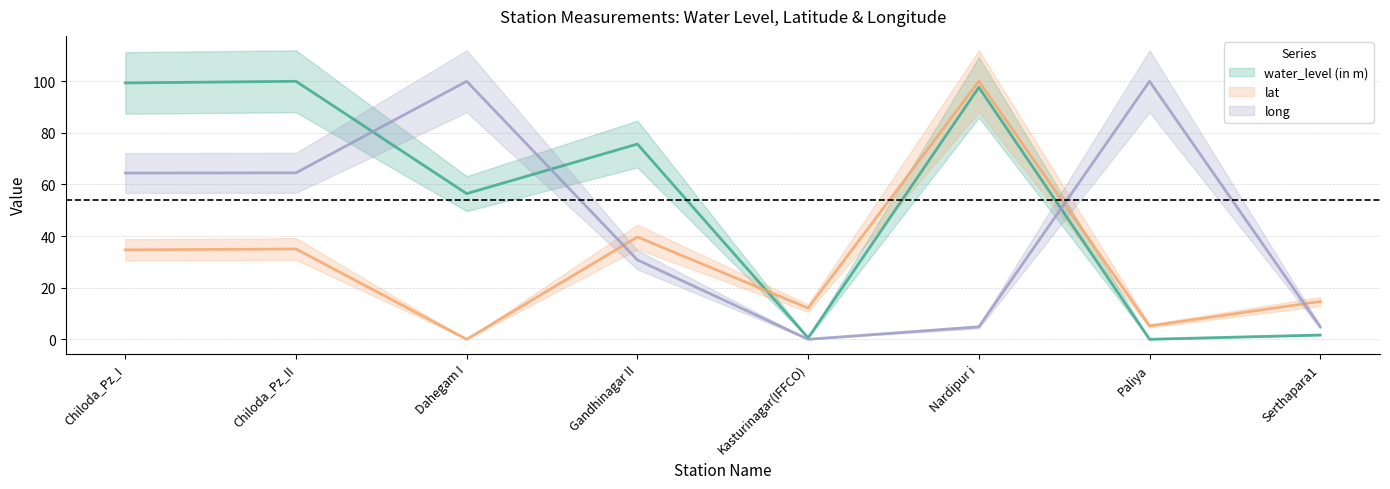

How many values in the lat series are below 34?

4